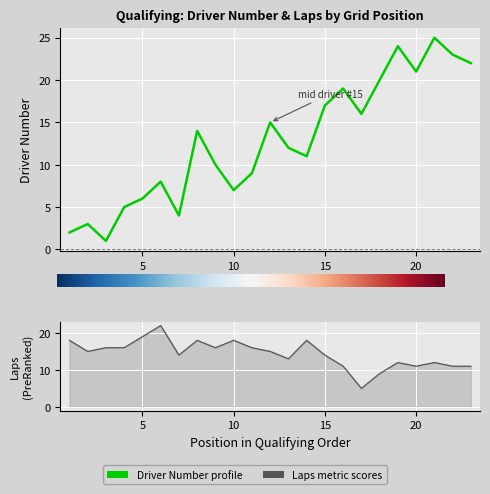

In Laps, how many points are higher than both neighbors (excluding endpoints)?

6